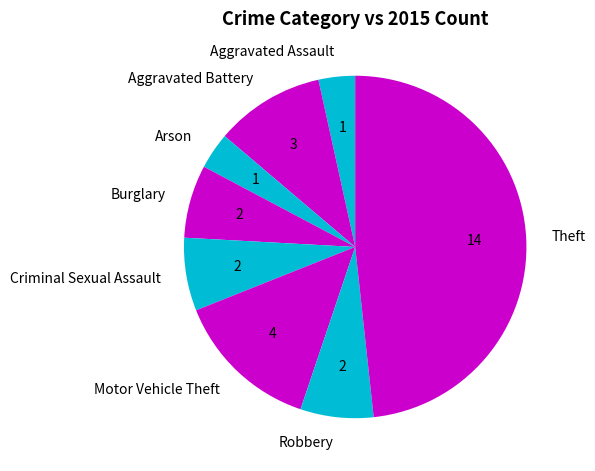

Does any single category account for the majority?

No